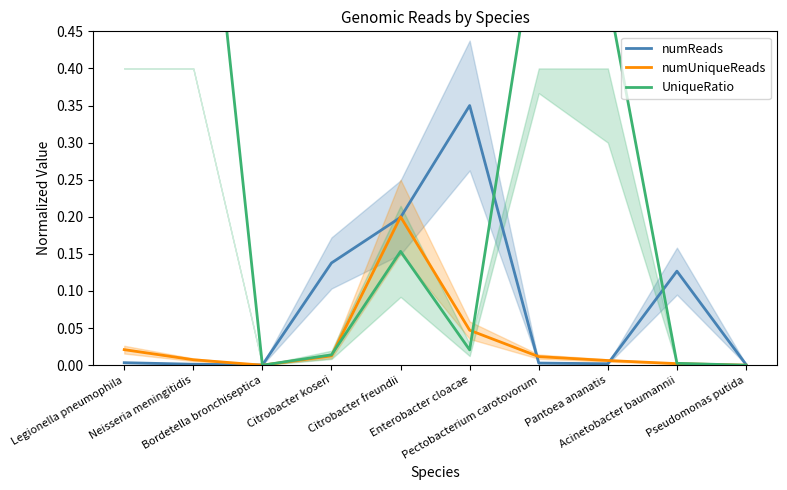

At which category does UniqueRatio reach its first local valley?

Bordetella bronchiseptica